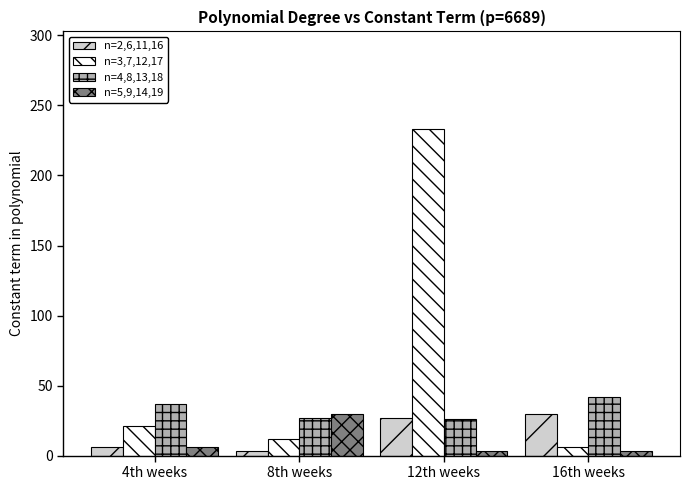

What is the sum of the n=5,9,14,19 values at 8th weeks and 12th weeks?

33